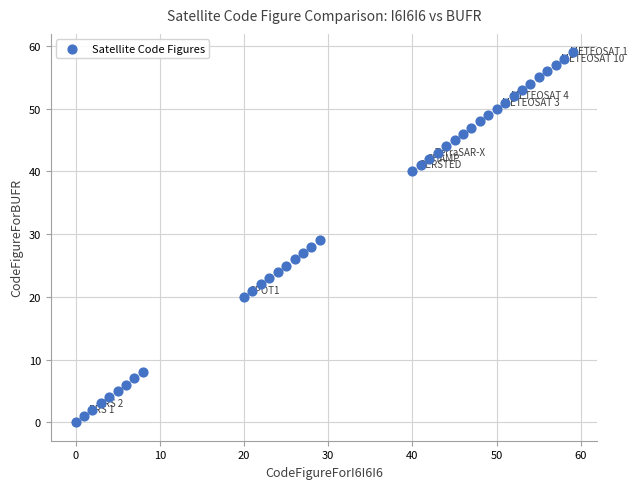

What is the range of X values (max minus min)?

59